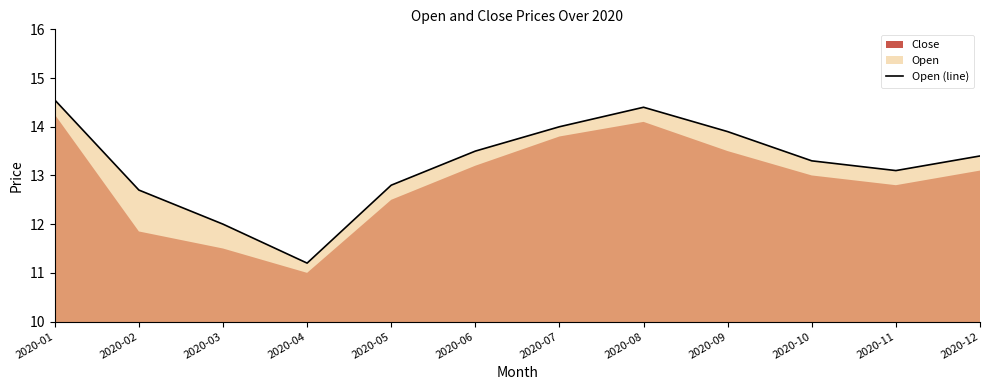

At which label is the value closest to 12?

2020-03